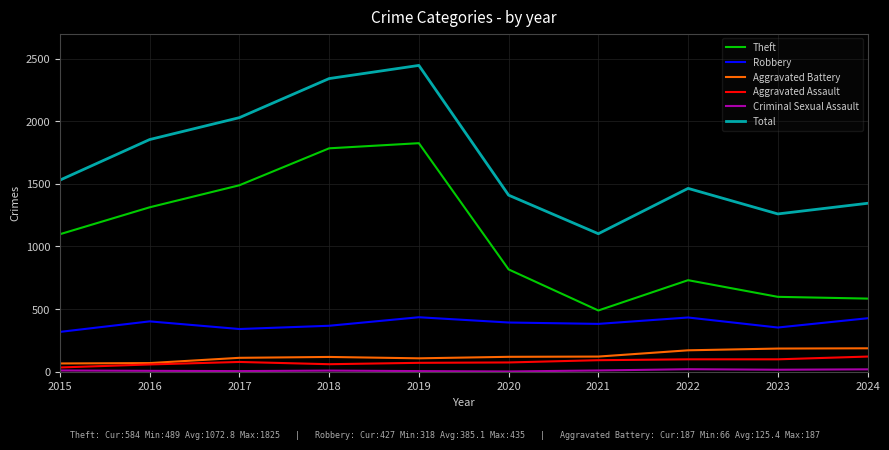

Which series has the widest spread of values?

Total